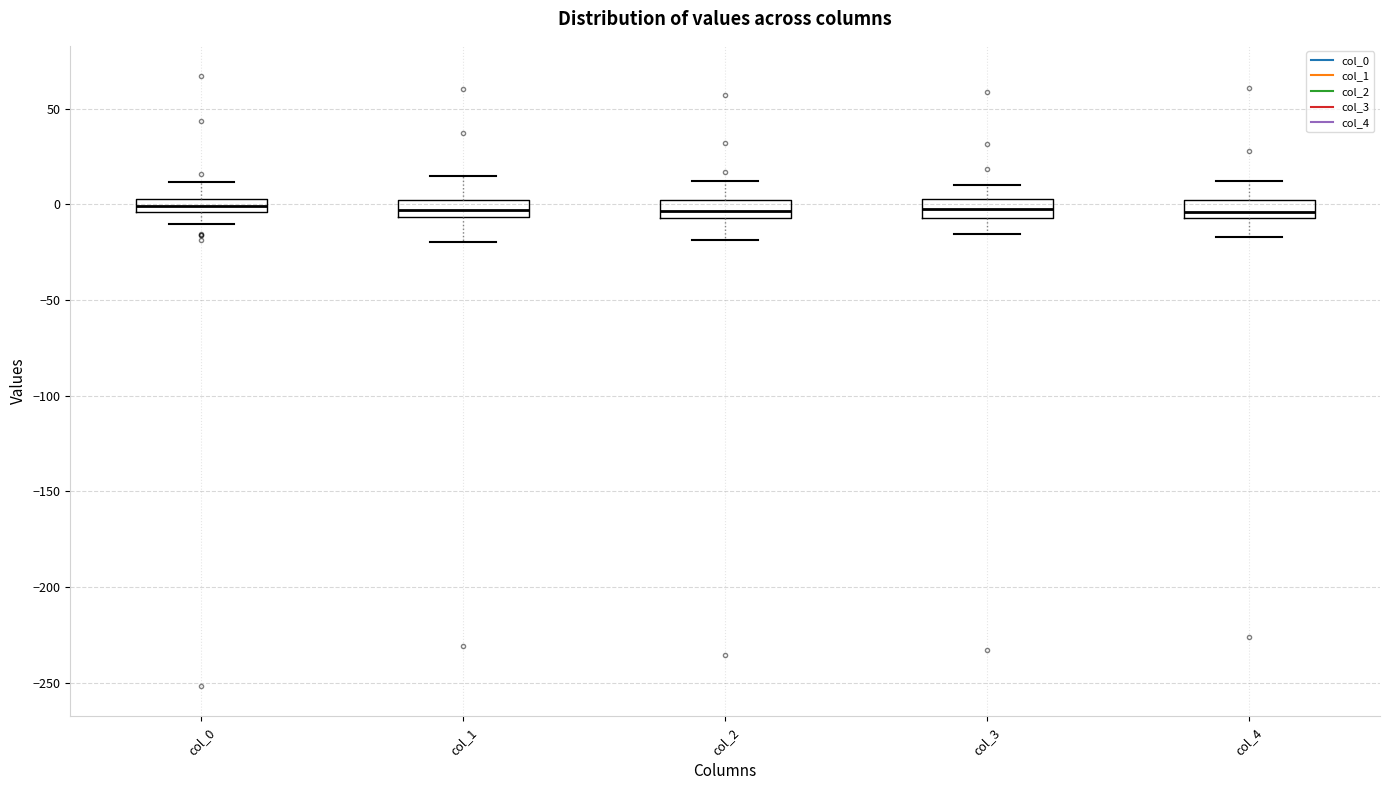

Where is the lower edge of the box for col_2 on the y-axis? The values are not printed on the chart, so give them approximately, as read against the axis.

-5